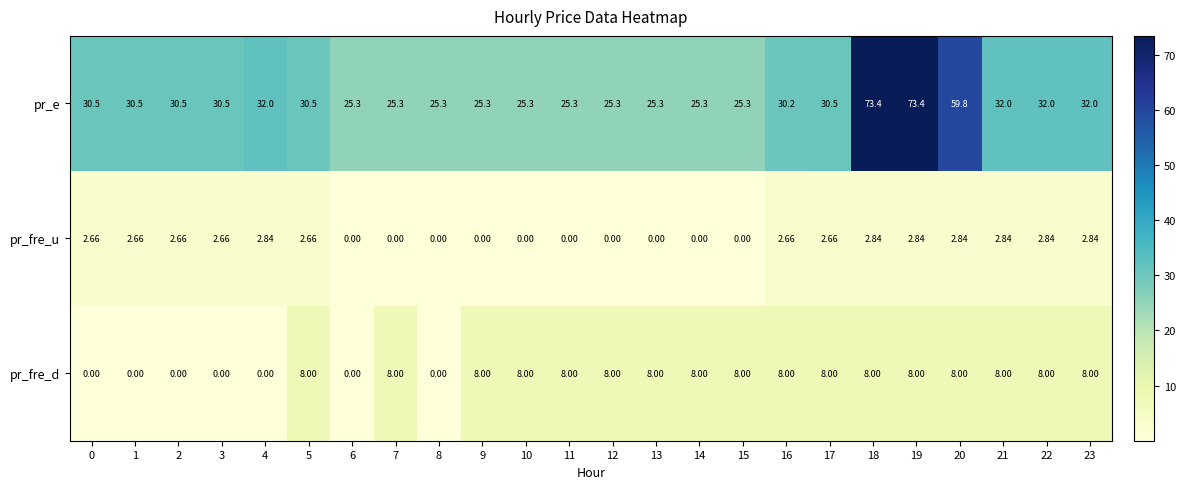

Count the number of data series in this chart.

3